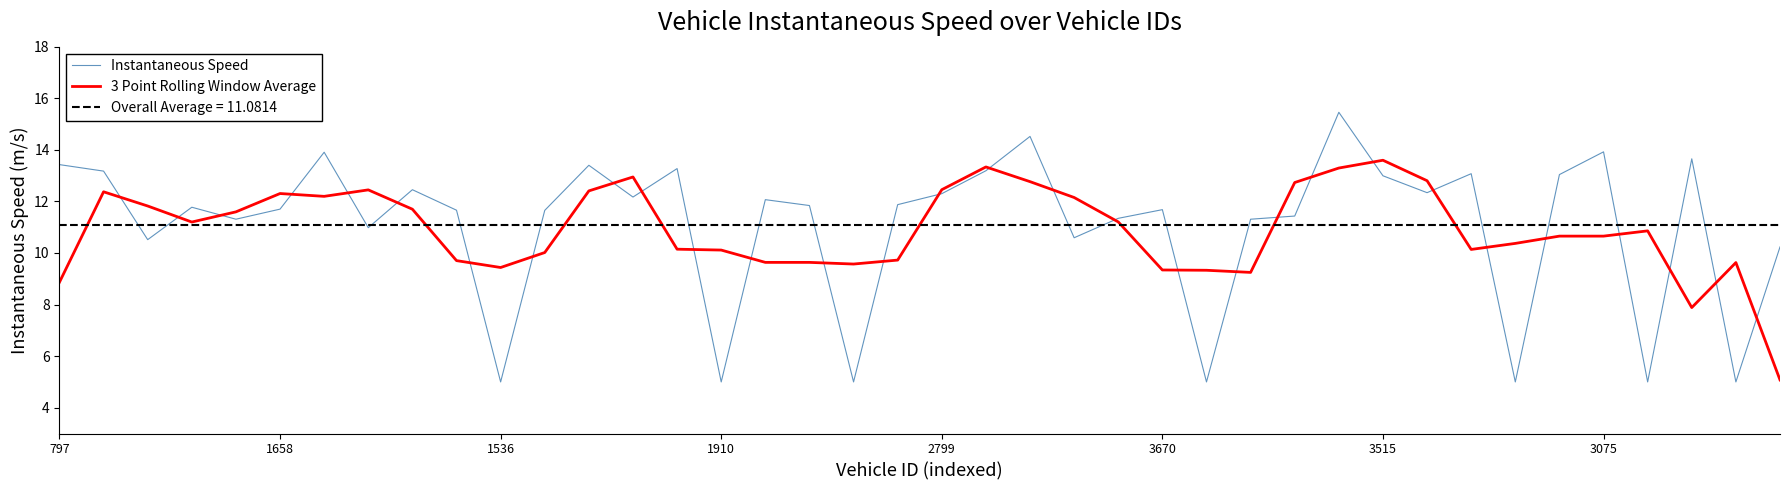

The 3 Point Rolling Window Average series shows 10.1 at 1910. True or false?

True